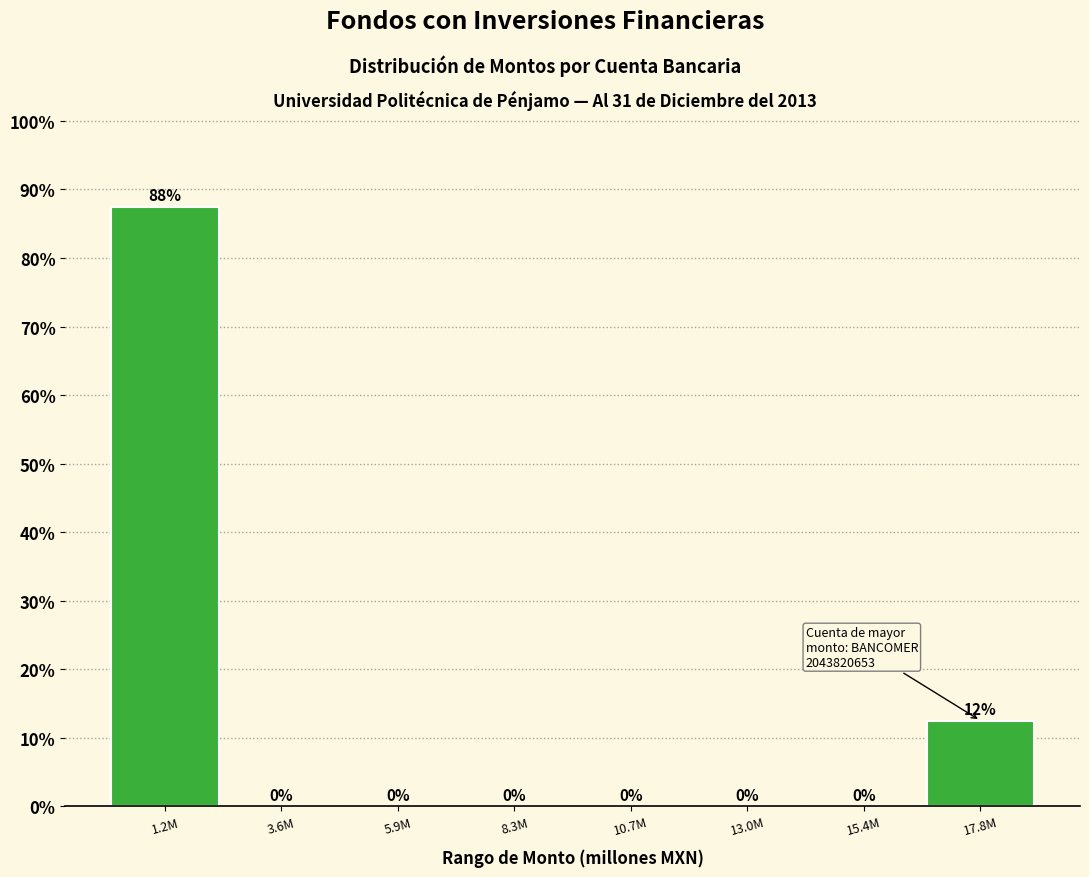

At which label is the value closest to 43?

17.8M